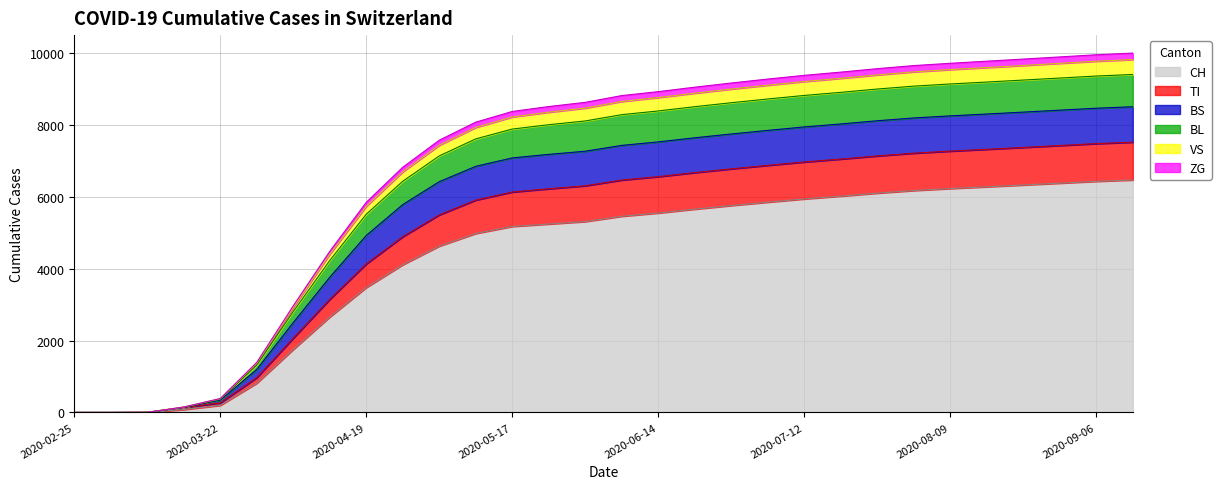

Between 2020-05-10 and 2020-05-17, which is larger?

2020-05-17